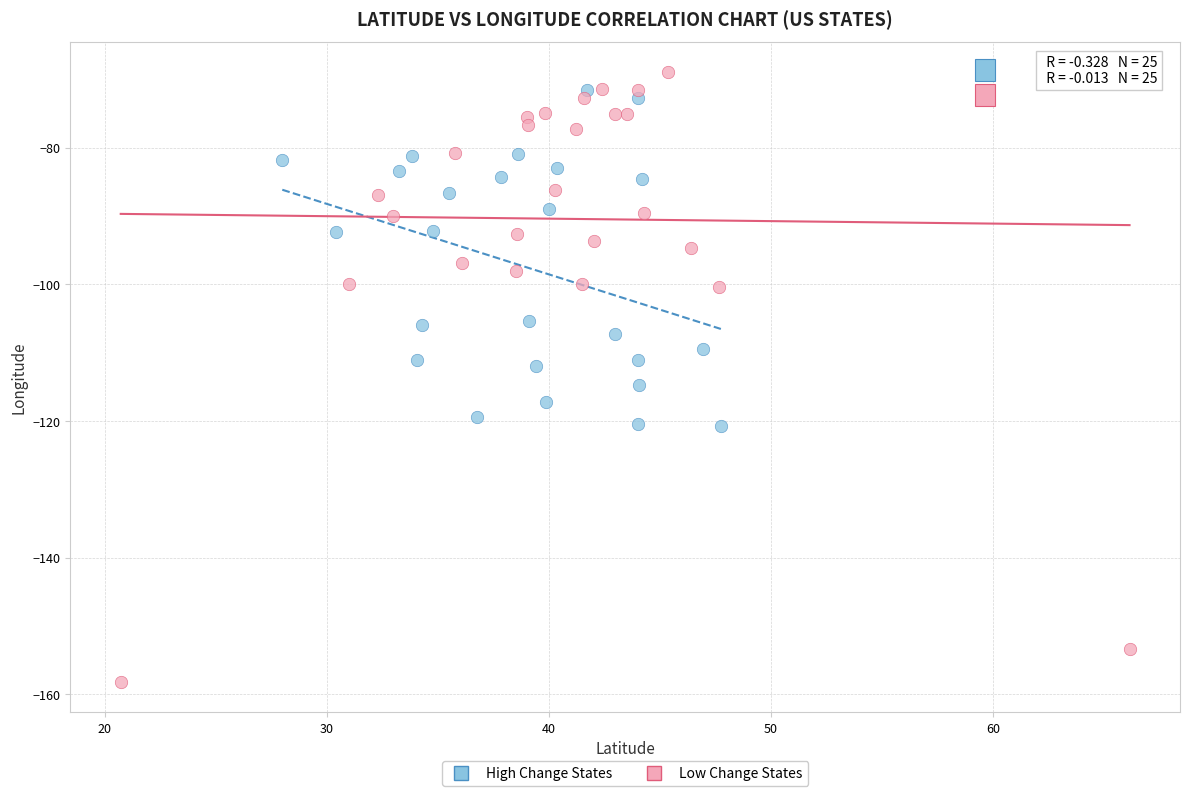

Which series contains the lowest Y value?

Low Change States